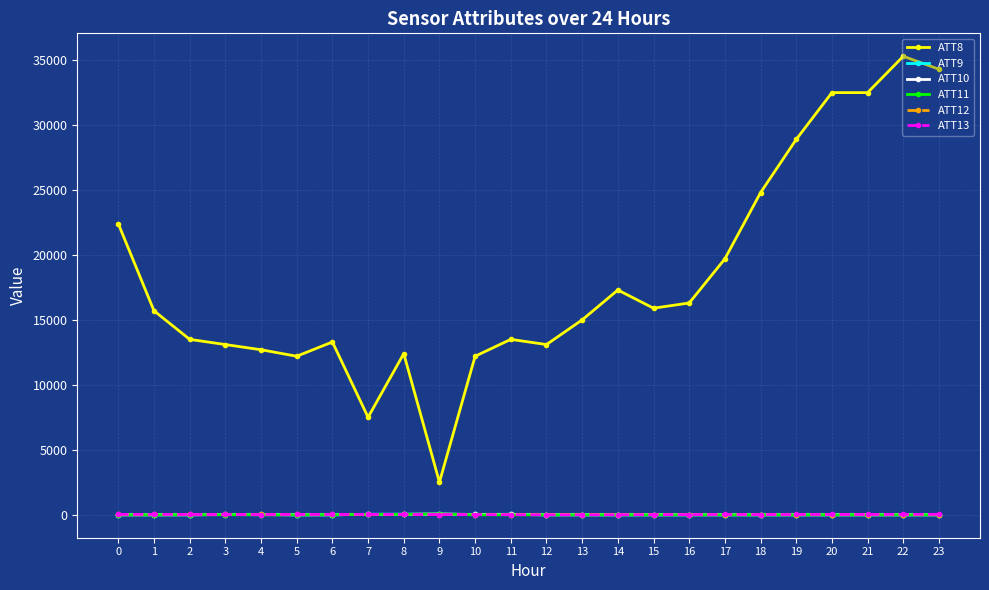

Where do ATT9 and ATT13 first cross each other?

2 and 3